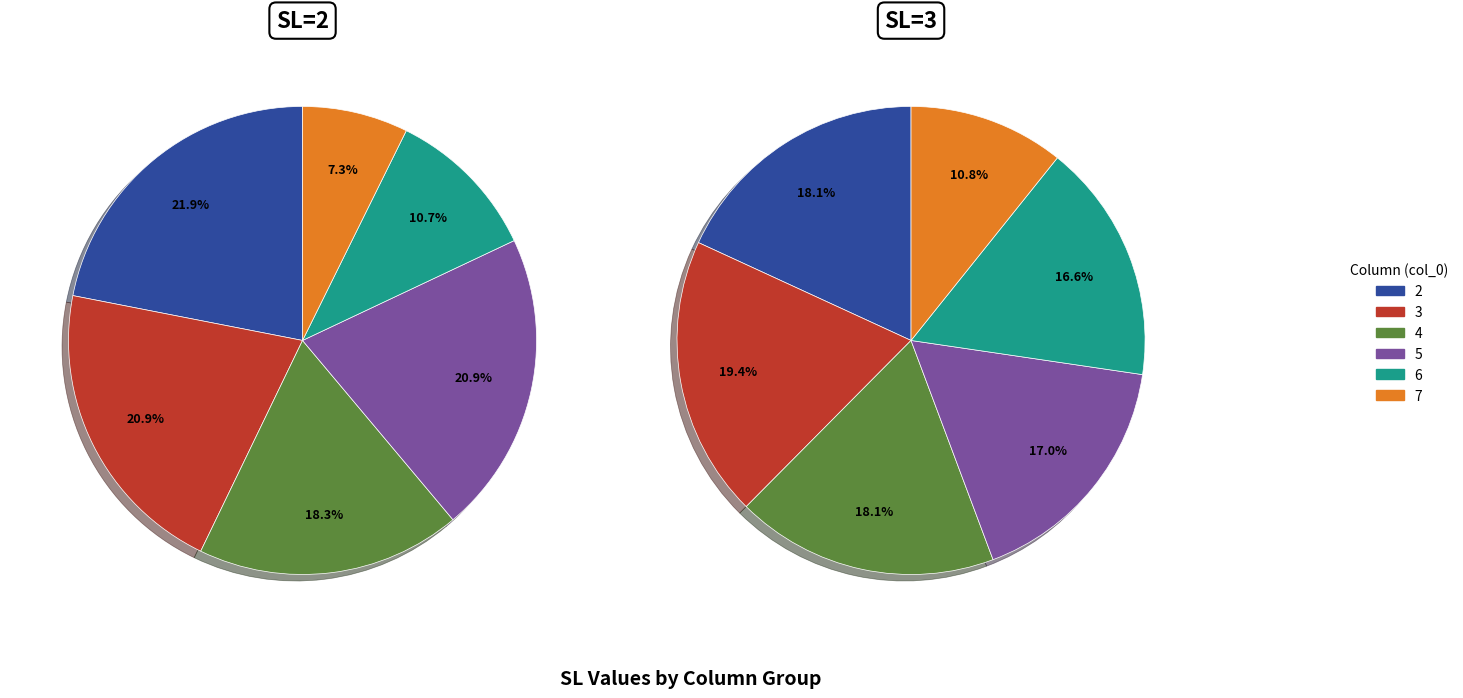

Is there any slice that represents more than half of the pie?

No